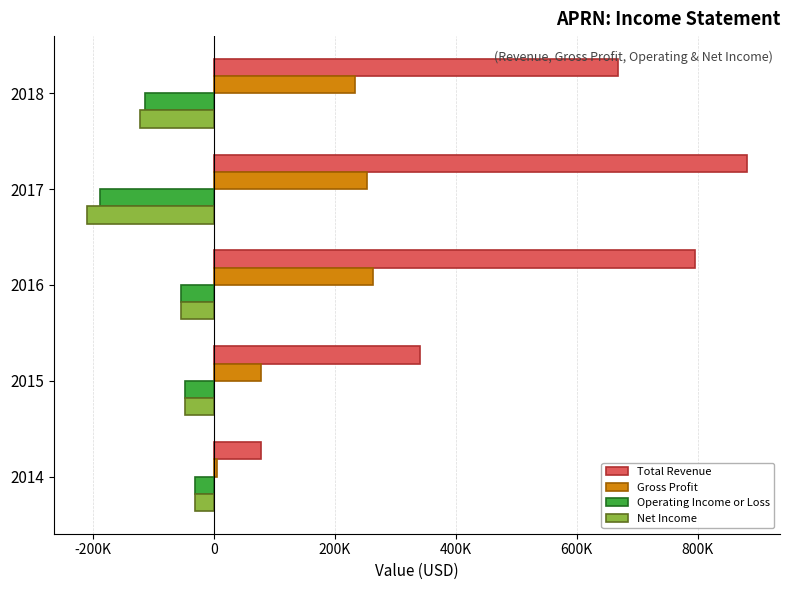

What are all the series names shown in the legend?

Total Revenue, Gross Profit, Operating Income or Loss, Net Income